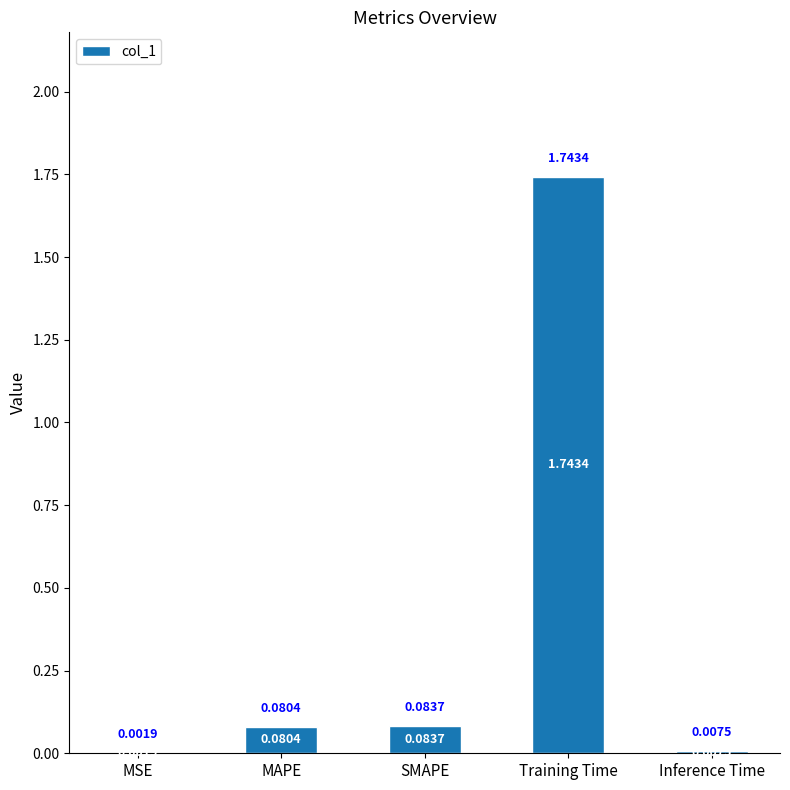

Are the bars horizontal?

No